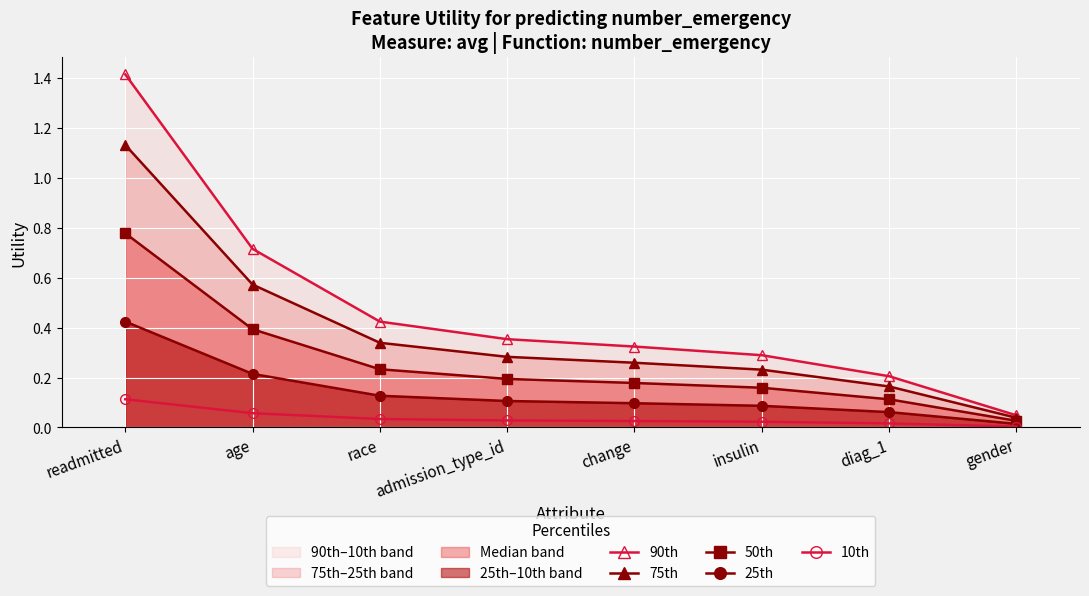

Reading left to right, what are all the values shown in this chart?

90th: 1.4	0.7	0.4	0.4	0.3	0.3	0.2	0.0
75th: 1.1	0.6	0.3	0.3	0.3	0.2	0.2	0.0
50th: 0.8	0.4	0.2	0.2	0.2	0.2	0.1	0.0
25th: 0.4	0.2	0.1	0.1	0.1	0.1	0.1	0.0
10th: 0.1	0.1	0.0	0.0	0.0	0.0	0.0	0.0